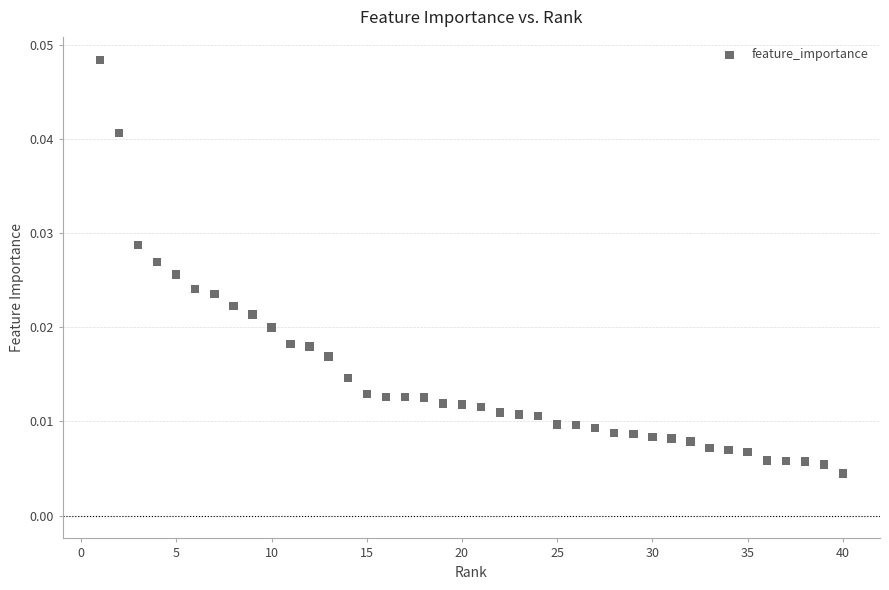

What is the range of X values (max minus min)?

39.0